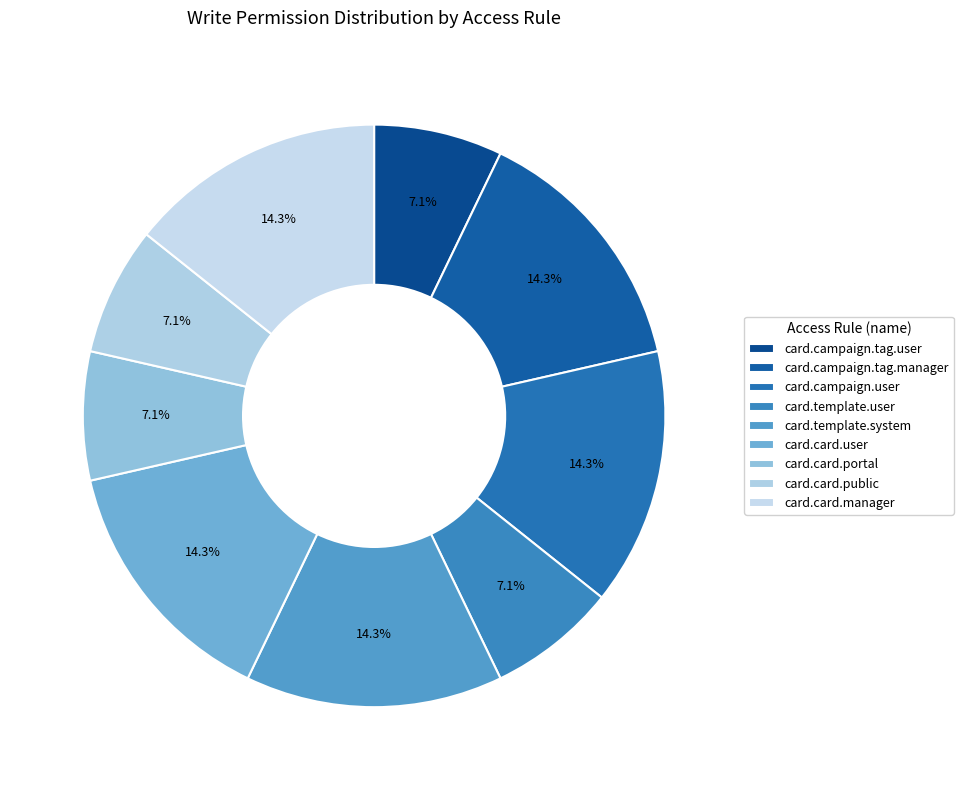

To the nearest percent, what is the combined percentage of card.campaign.tag.user and card.card.manager?

21%